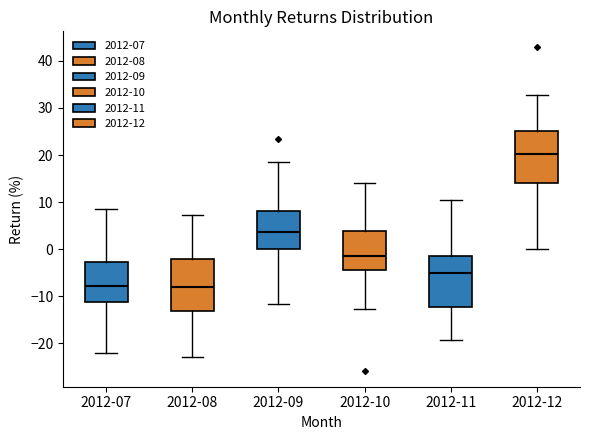

Reading left to right, transcribe this box plot: for each box, give where its median line is, the range the box spans, and where its two whiskers end, as read against the y-axis. The values are not printed on the chart, so give them approximately, as read against the axis.

2012-07: median -8, box -11 to -3, whiskers -22 to 9
2012-08: median -8, box -13 to -2, whiskers -23 to 7
2012-09: median 4, box 0 to 8, whiskers -12 to 18
2012-10: median -1, box -5 to 4, whiskers -13 to 14
2012-11: median -5, box -12 to -1, whiskers -19 to 11
2012-12: median 20, box 14 to 25, whiskers 0 to 33